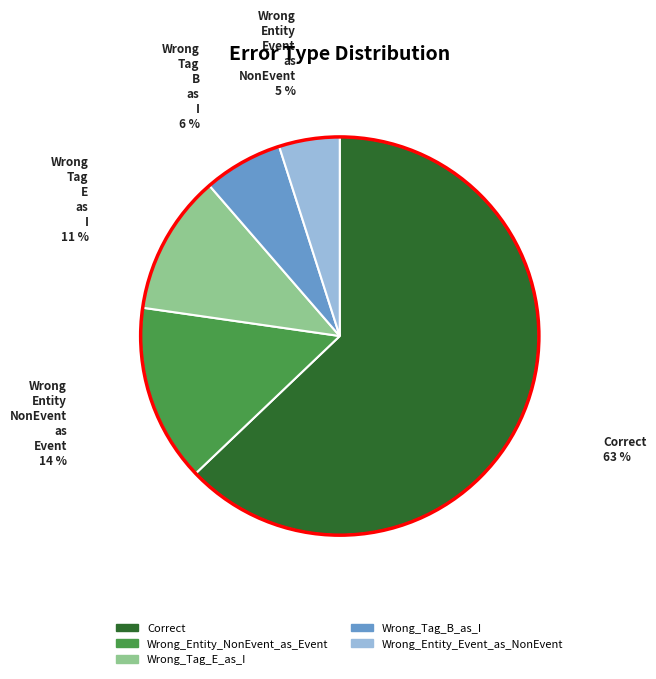

To the nearest percent, what is the difference between the Wrong_Tag_E_as_I and Wrong_Entity_Event_as_NonEvent slice percentages?

6%